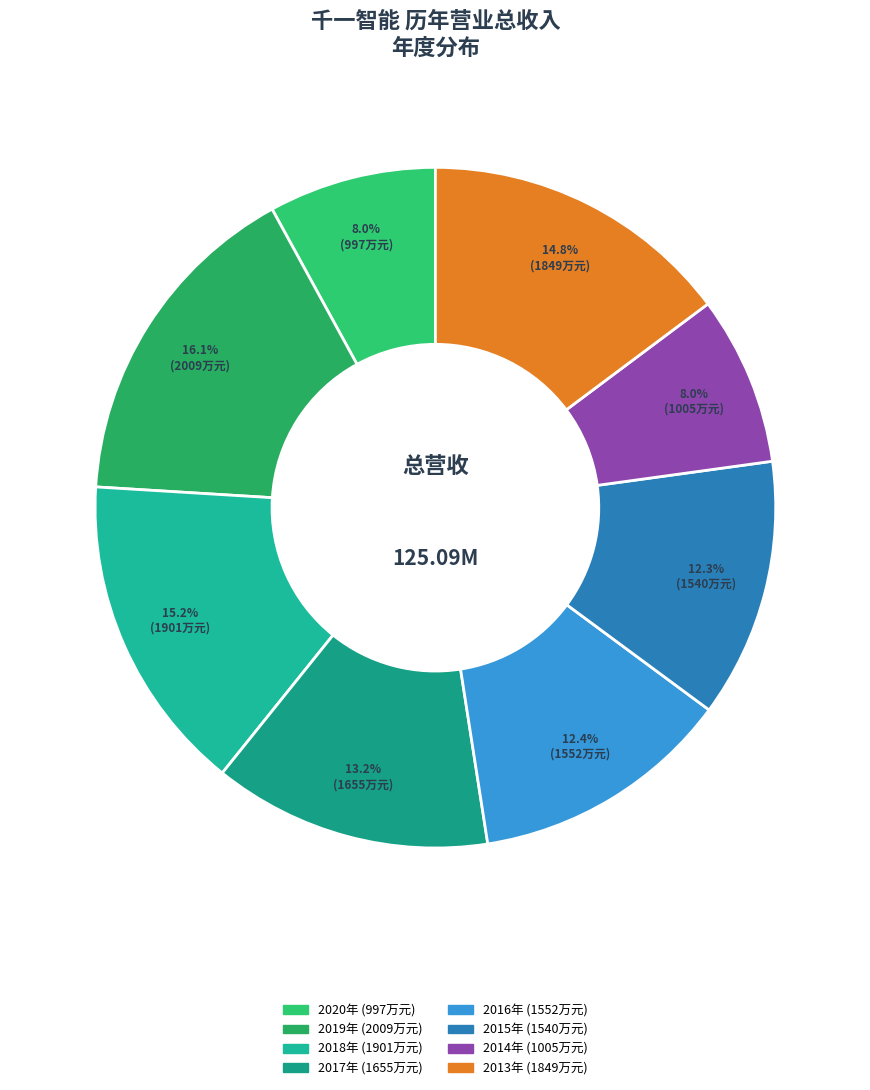

Count the number of slices in the pie.

8